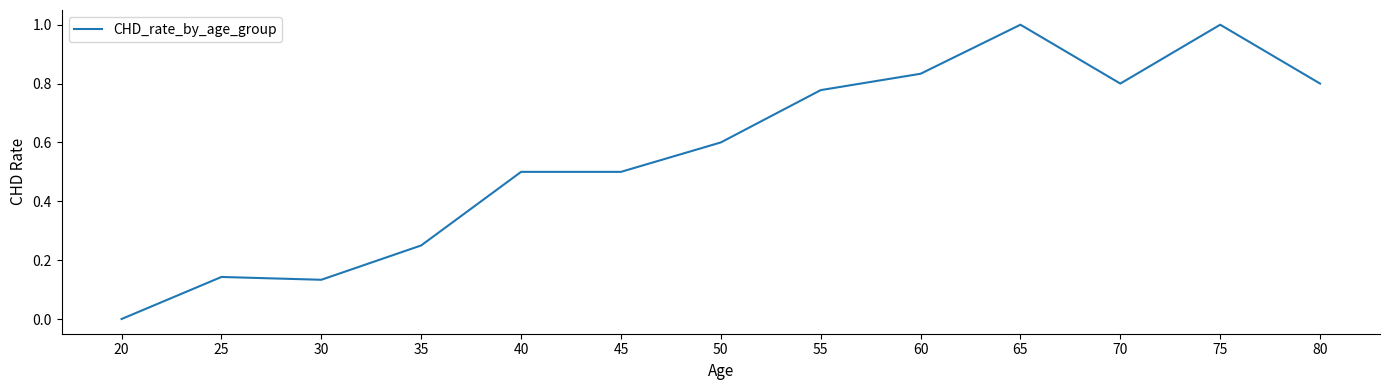

Is it true that the value at 55 is 0.5?

False